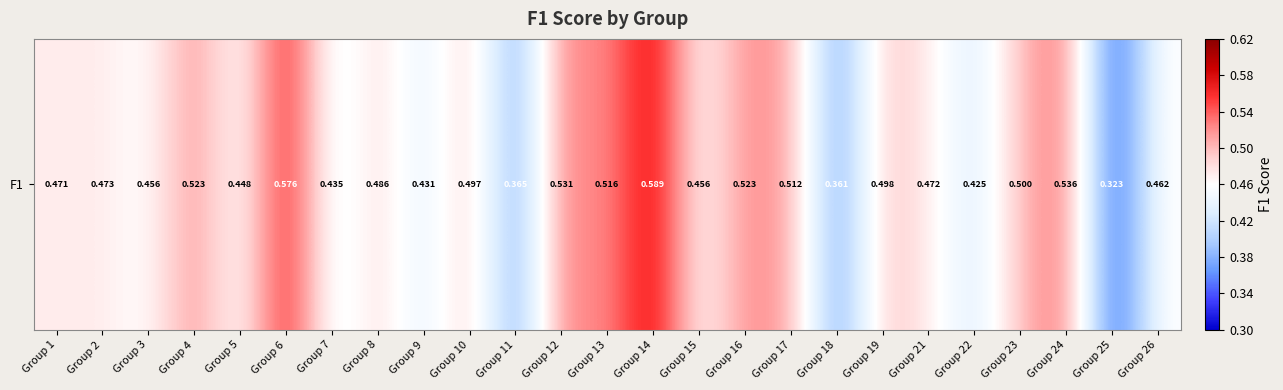

List the labels in order of value, largest first.

Group 14, Group 6, Group 24, Group 12, Group 16, Group 4, Group 13, Group 17, Group 23, Group 19, Group 10, Group 8, Group 2, Group 21, Group 1, Group 26, Group 15, Group 3, Group 5, Group 7, Group 9, Group 22, Group 11, Group 18, Group 25